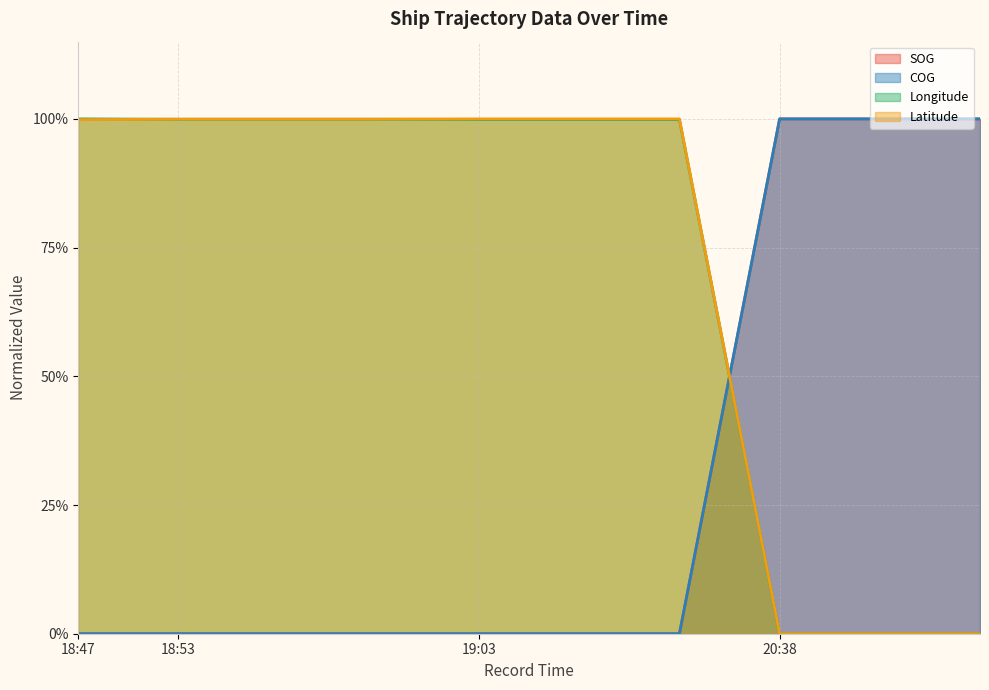

What are all the series names shown in the legend?

SOG, COG, Longitude, Latitude